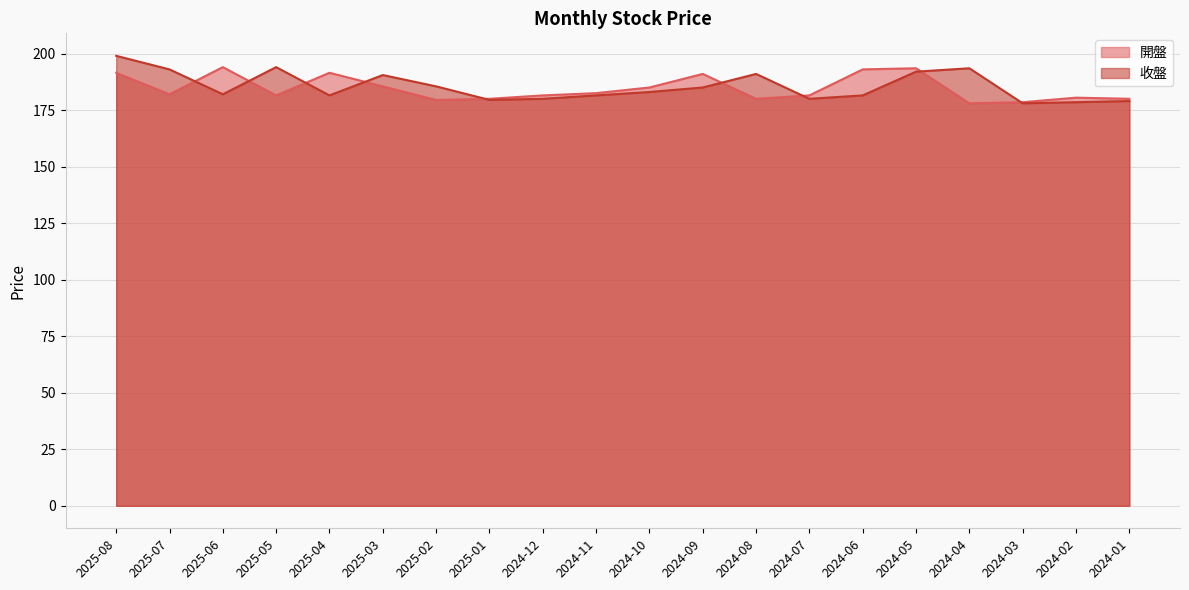

What is the value of the 收盤 point at the 17th from the left?

193.5